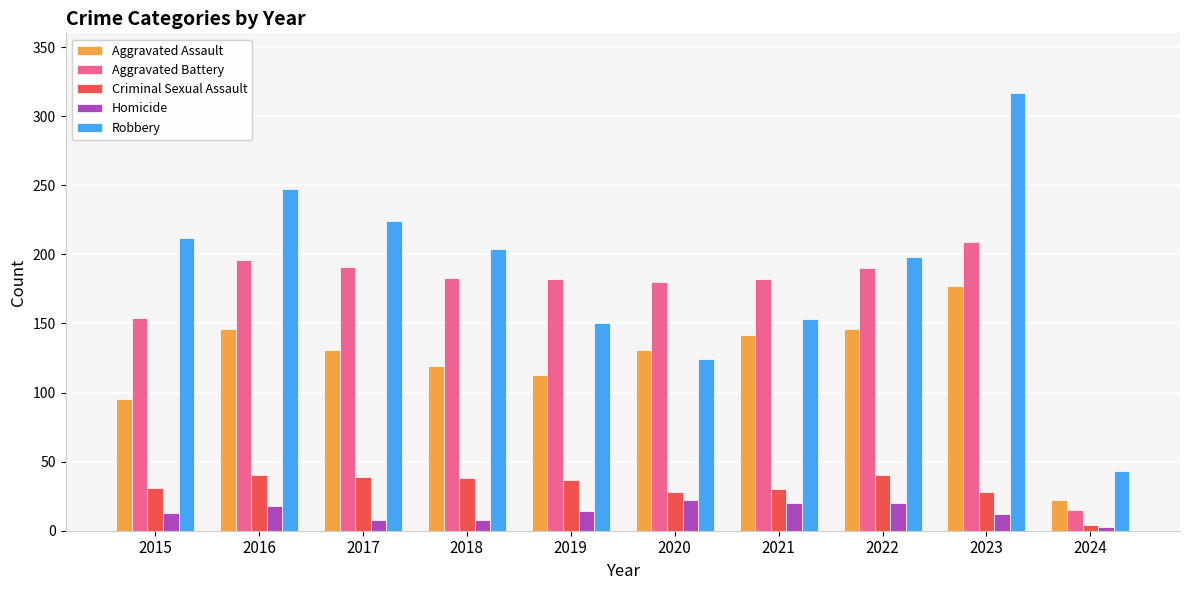

What is the difference between the maximum and minimum values in the Aggravated Battery series?

194